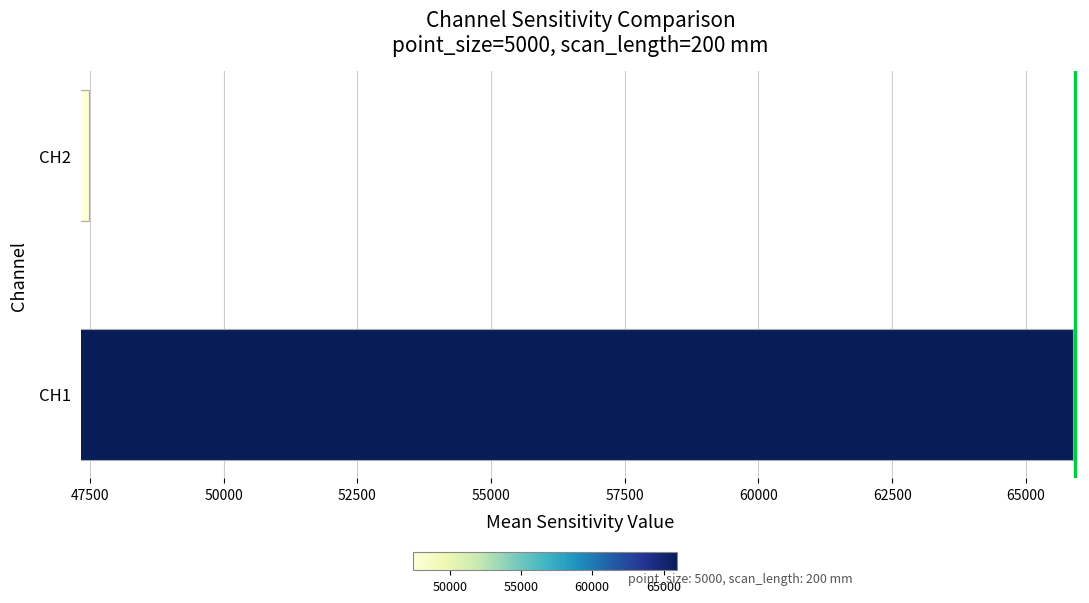

At which label is the value closest to 56678?

CH2